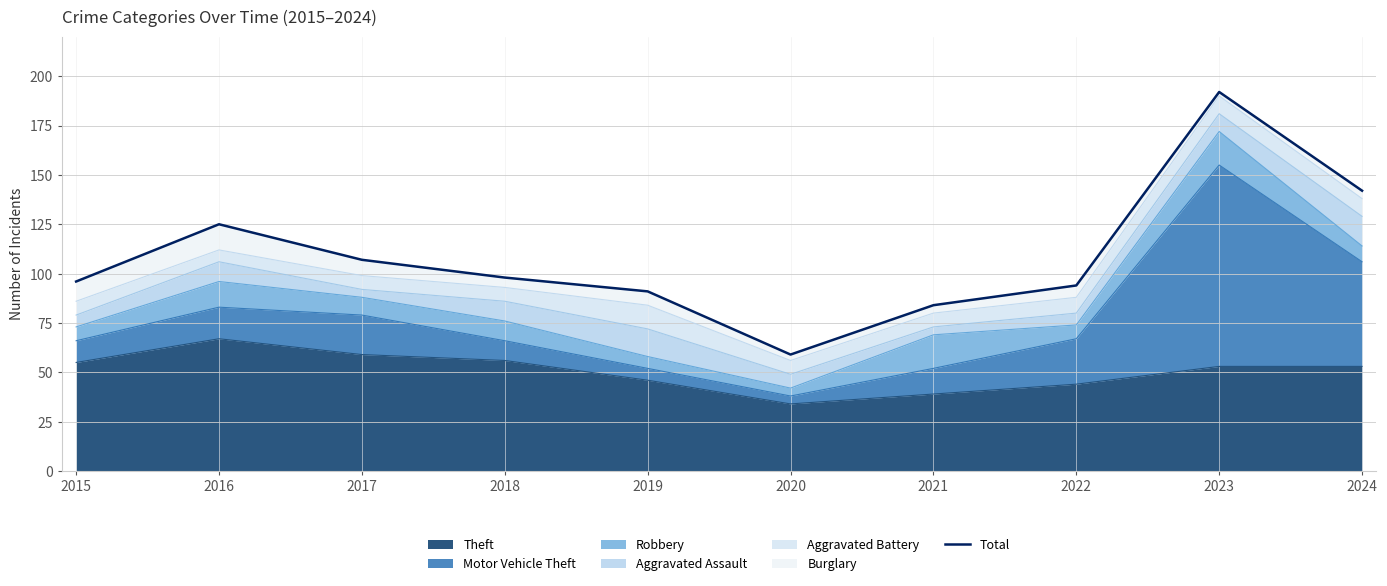

What is the sum of the values at 2015 and 2016?

221